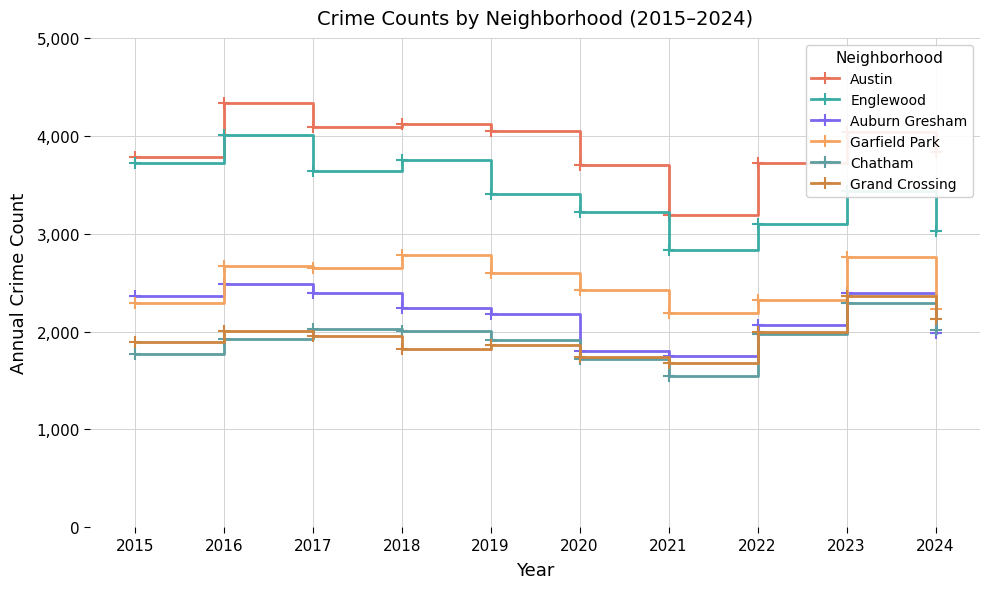

How many distinct data groups are displayed?

6